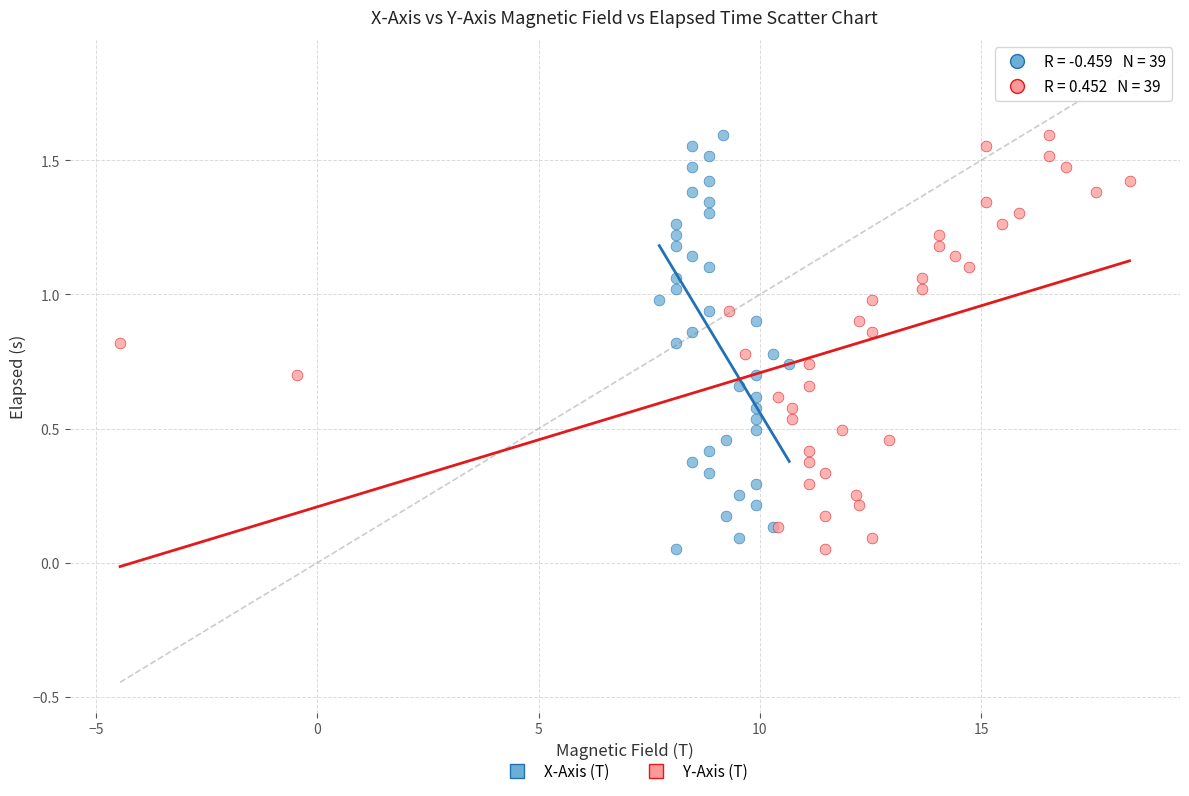

What are all the series names shown in the legend?

X-Axis (T), Y-Axis (T)